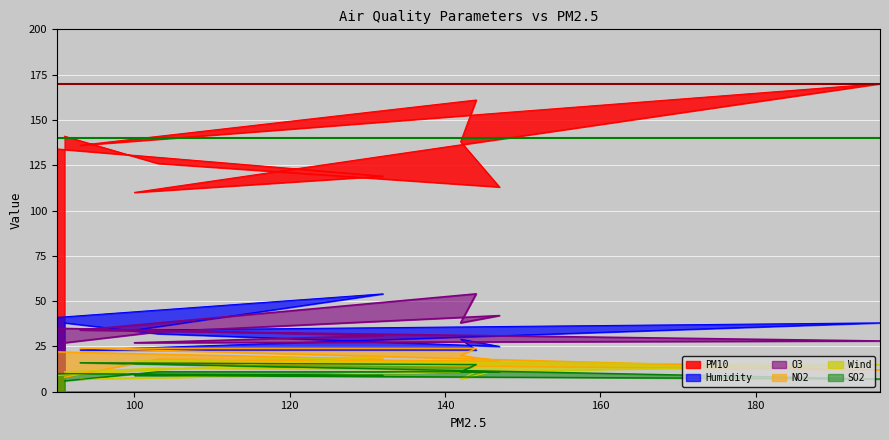

Between which two adjacent categories do SO2 and Wind first intersect?

147 and 142